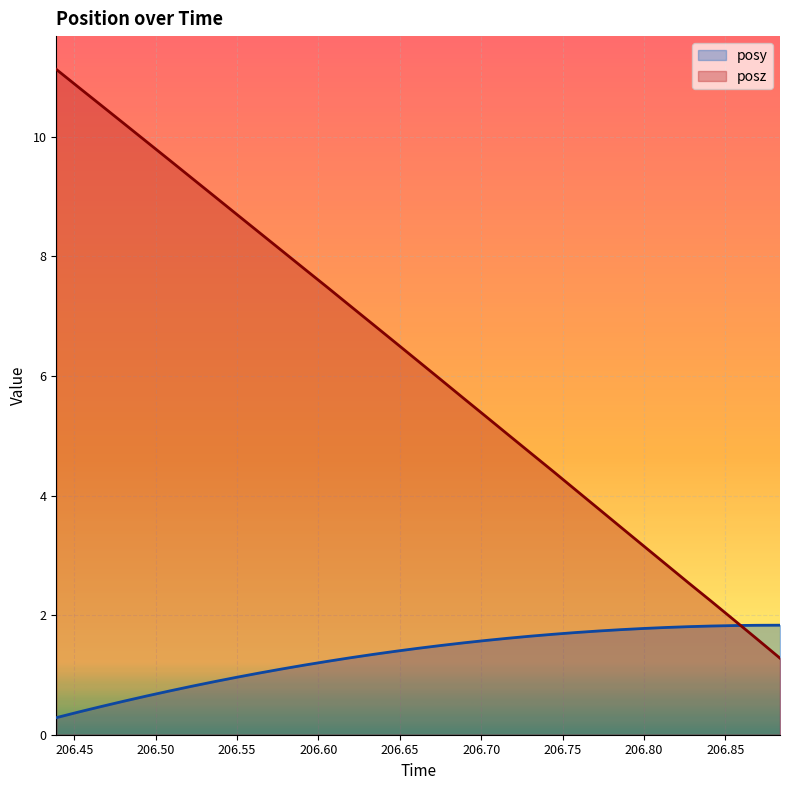

Between which two adjacent categories do posz and posy first intersect?

206.8553 and 206.869